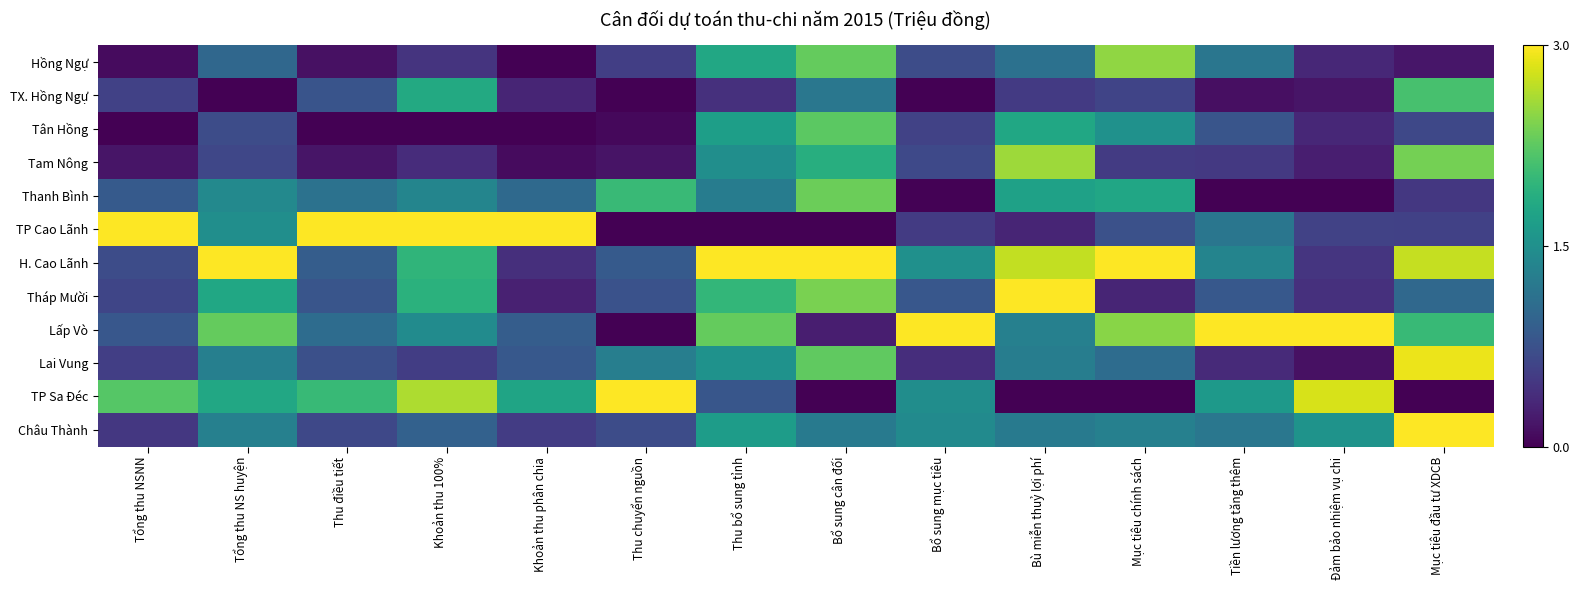

Which label corresponds to the largest value in the chart?

Tổng thu NSNN